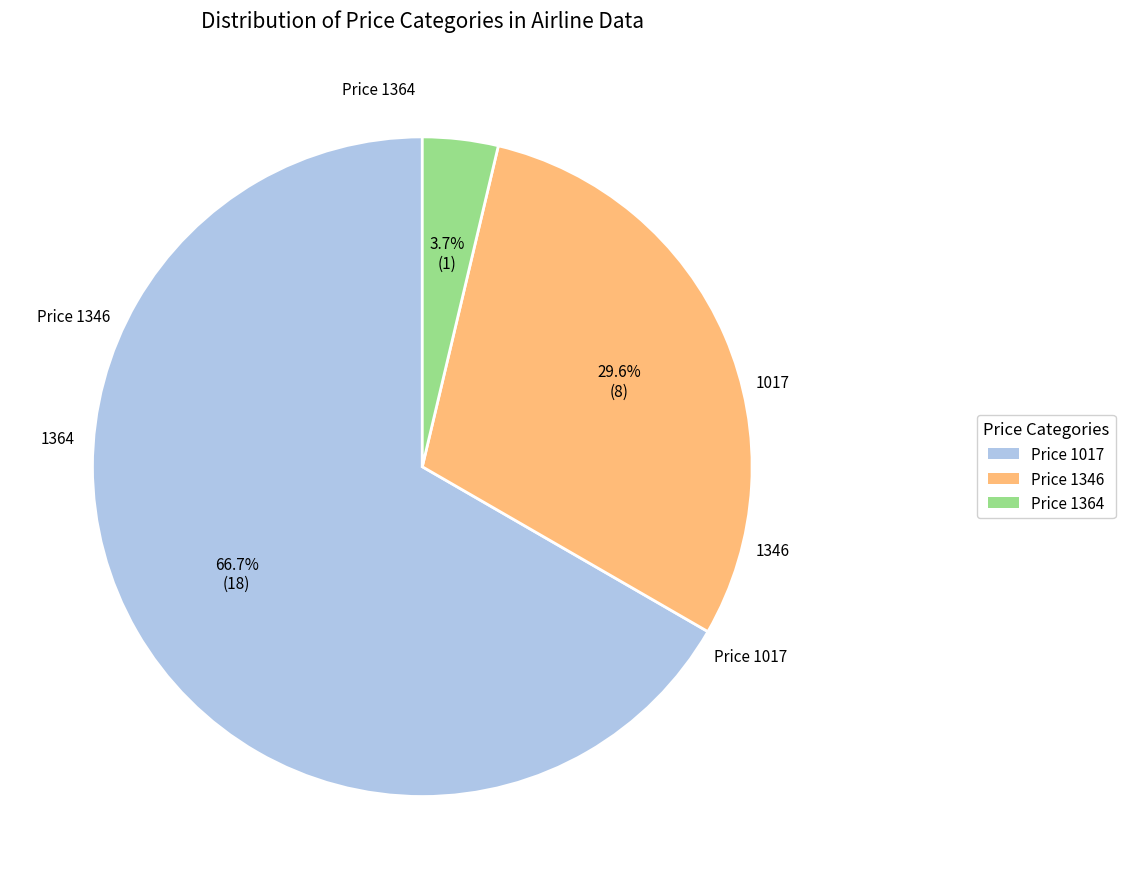

What is the majority slice?

Price 1017